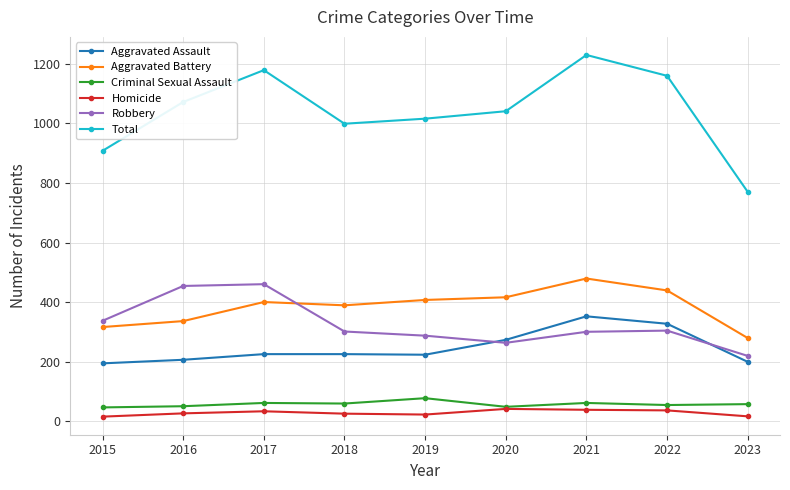

True or false: Aggravated Assault and Total cross at least once.

False